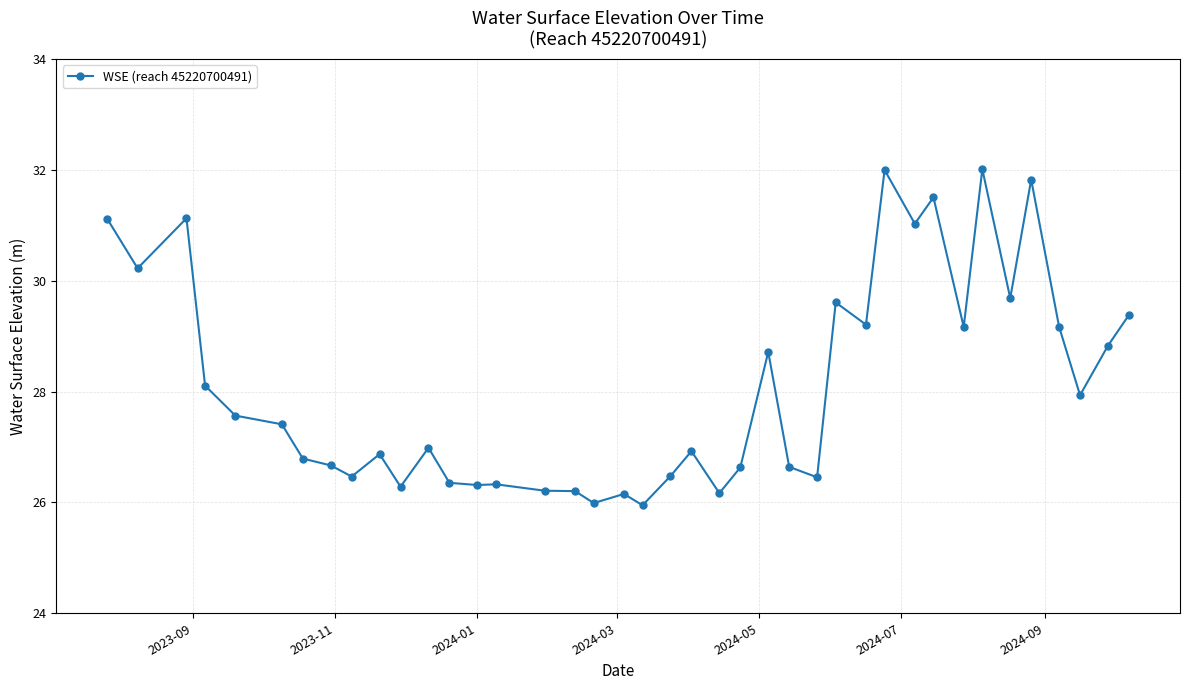

True or false: the data has more than 0 interior local peaks.

True